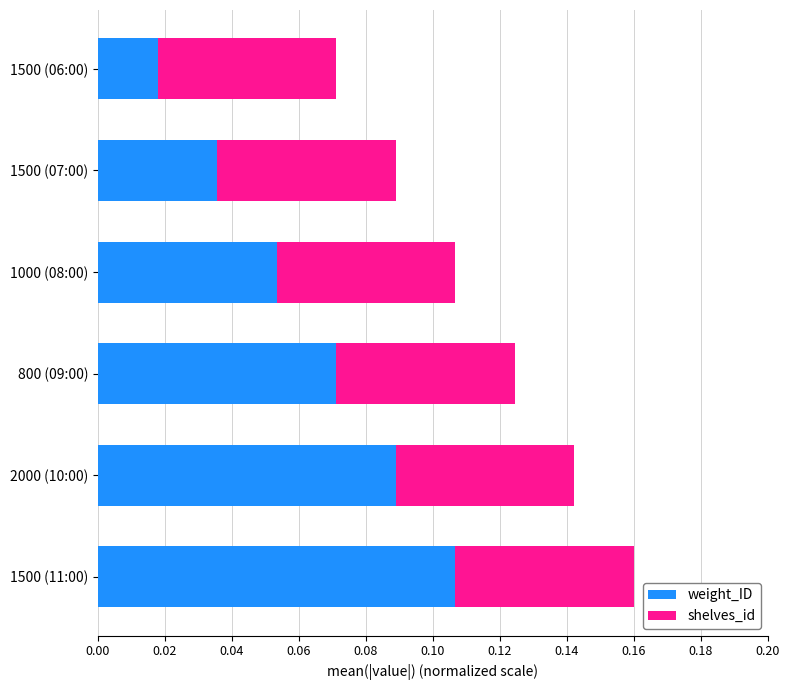

At which label is weight_ID closest to 0?

1500 (06:00)